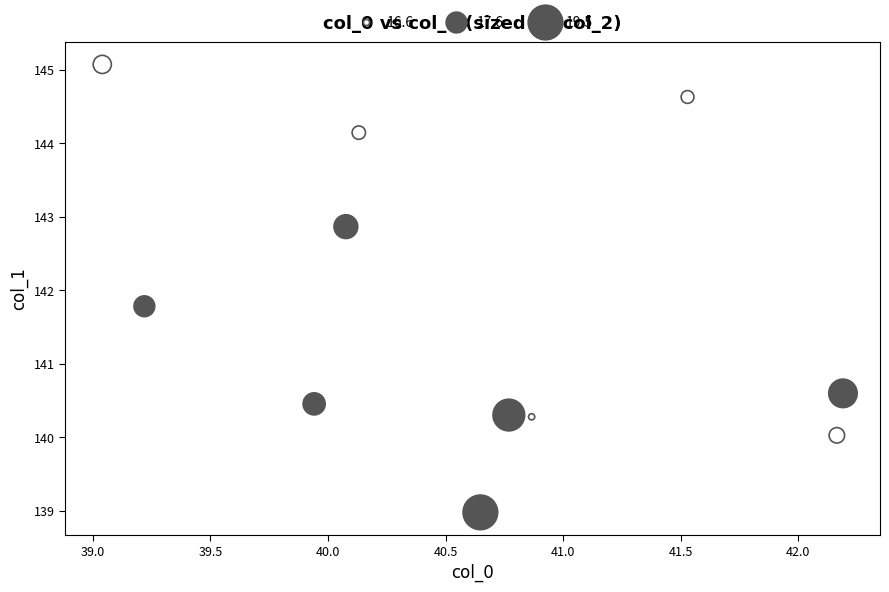

What is the average X value?

40.6